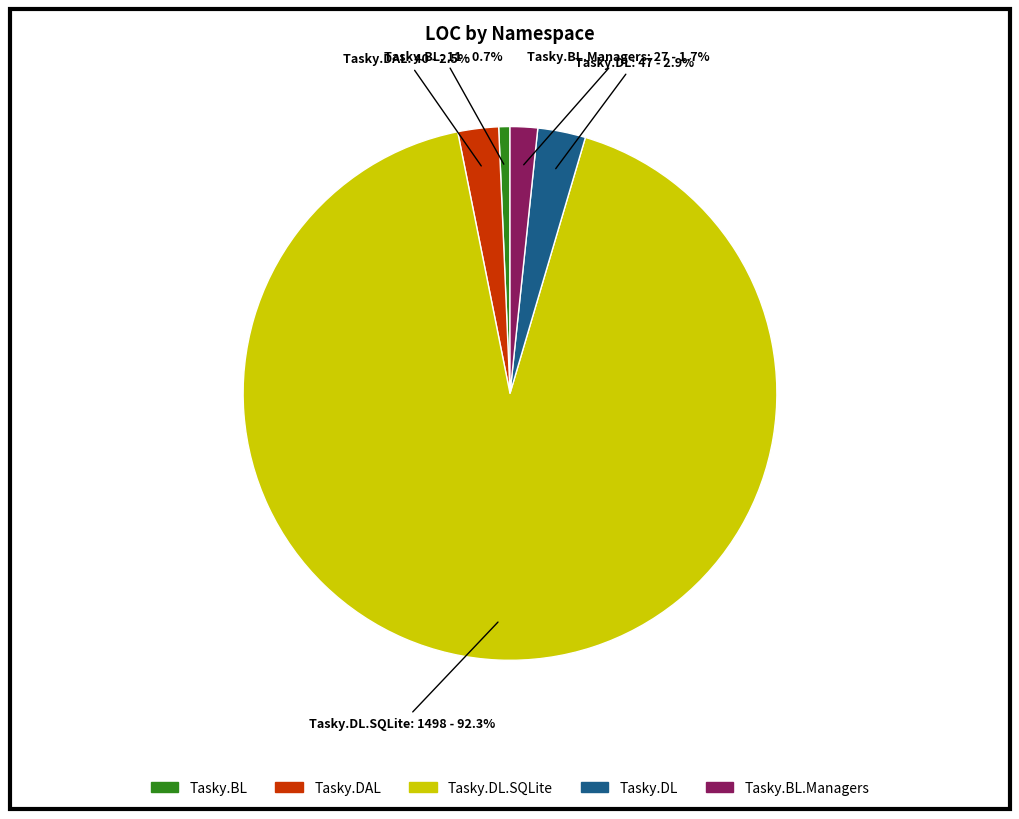

To the nearest percent, what is the difference between the largest and smallest slice percentages?

92%